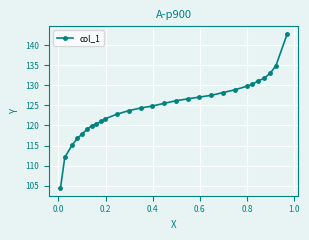

Reading left to right, what are all the values shown in this chart?

104.4	112.0	115.2	116.7	117.9	119.0	119.9	120.3	121.0	121.7	122.8	123.7	124.4	124.8	125.5	126.2	126.6	127.1	127.5	128.2	128.9	129.8	130.2	131.1	131.8	133.0	134.9	142.8